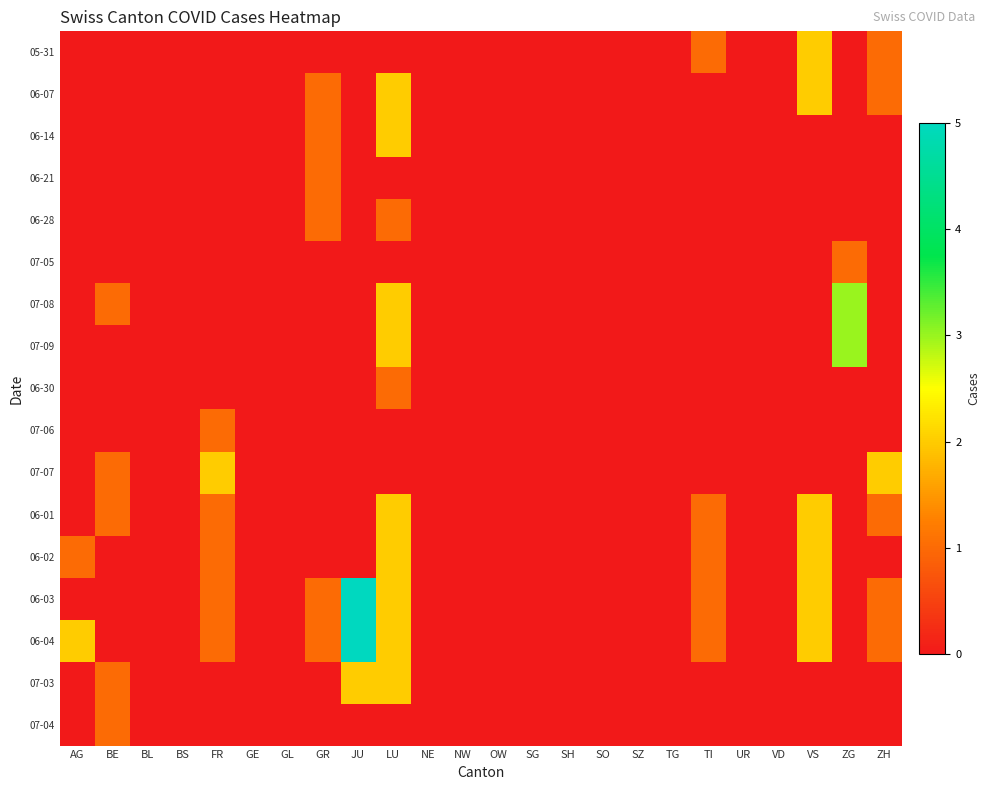

Reading left to right, what are all the values shown in this chart?

05-31: AG=0	BE=0	BL=0	BS=0	FR=0	GE=0	GL=0	GR=0	JU=0	LU=0	NE=0	NW=0	OW=0	SG=0	SH=0	SO=0	SZ=0	TG=0	TI=1	UR=0	VD=0	VS=2	ZG=0	ZH=1
06-07: AG=0	BE=0	BL=0	BS=0	FR=0	GE=0	GL=0	GR=1	JU=0	LU=2	NE=0	NW=0	OW=0	SG=0	SH=0	SO=0	SZ=0	TG=0	TI=0	UR=0	VD=0	VS=2	ZG=0	ZH=1
06-14: AG=0	BE=0	BL=0	BS=0	FR=0	GE=0	GL=0	GR=1	JU=0	LU=2	NE=0	NW=0	OW=0	SG=0	SH=0	SO=0	SZ=0	TG=0	TI=0	UR=0	VD=0	VS=0	ZG=0	ZH=0
06-21: AG=0	BE=0	BL=0	BS=0	FR=0	GE=0	GL=0	GR=1	JU=0	LU=0	NE=0	NW=0	OW=0	SG=0	SH=0	SO=0	SZ=0	TG=0	TI=0	UR=0	VD=0	VS=0	ZG=0	ZH=0
06-28: AG=0	BE=0	BL=0	BS=0	FR=0	GE=0	GL=0	GR=1	JU=0	LU=1	NE=0	NW=0	OW=0	SG=0	SH=0	SO=0	SZ=0	TG=0	TI=0	UR=0	VD=0	VS=0	ZG=0	ZH=0
07-05: AG=0	BE=0	BL=0	BS=0	FR=0	GE=0	GL=0	GR=0	JU=0	LU=0	NE=0	NW=0	OW=0	SG=0	SH=0	SO=0	SZ=0	TG=0	TI=0	UR=0	VD=0	VS=0	ZG=1	ZH=0
07-08: AG=0	BE=1	BL=0	BS=0	FR=0	GE=0	GL=0	GR=0	JU=0	LU=2	NE=0	NW=0	OW=0	SG=0	SH=0	SO=0	SZ=0	TG=0	TI=0	UR=0	VD=0	VS=0	ZG=3	ZH=0
07-09: AG=0	BE=0	BL=0	BS=0	FR=0	GE=0	GL=0	GR=0	JU=0	LU=2	NE=0	NW=0	OW=0	SG=0	SH=0	SO=0	SZ=0	TG=0	TI=0	UR=0	VD=0	VS=0	ZG=3	ZH=0
06-30: AG=0	BE=0	BL=0	BS=0	FR=0	GE=0	GL=0	GR=0	JU=0	LU=1	NE=0	NW=0	OW=0	SG=0	SH=0	SO=0	SZ=0	TG=0	TI=0	UR=0	VD=0	VS=0	ZG=0	ZH=0
07-06: AG=0	BE=0	BL=0	BS=0	FR=1	GE=0	GL=0	GR=0	JU=0	LU=0	NE=0	NW=0	OW=0	SG=0	SH=0	SO=0	SZ=0	TG=0	TI=0	UR=0	VD=0	VS=0	ZG=0	ZH=0
07-07: AG=0	BE=1	BL=0	BS=0	FR=2	GE=0	GL=0	GR=0	JU=0	LU=0	NE=0	NW=0	OW=0	SG=0	SH=0	SO=0	SZ=0	TG=0	TI=0	UR=0	VD=0	VS=0	ZG=0	ZH=2
06-01: AG=0	BE=1	BL=0	BS=0	FR=1	GE=0	GL=0	GR=0	JU=0	LU=2	NE=0	NW=0	OW=0	SG=0	SH=0	SO=0	SZ=0	TG=0	TI=1	UR=0	VD=0	VS=2	ZG=0	ZH=1
06-02: AG=1	BE=0	BL=0	BS=0	FR=1	GE=0	GL=0	GR=0	JU=0	LU=2	NE=0	NW=0	OW=0	SG=0	SH=0	SO=0	SZ=0	TG=0	TI=1	UR=0	VD=0	VS=2	ZG=0	ZH=0
06-03: AG=0	BE=0	BL=0	BS=0	FR=1	GE=0	GL=0	GR=1	JU=5	LU=2	NE=0	NW=0	OW=0	SG=0	SH=0	SO=0	SZ=0	TG=0	TI=1	UR=0	VD=0	VS=2	ZG=0	ZH=1
06-04: AG=2	BE=0	BL=0	BS=0	FR=1	GE=0	GL=0	GR=1	JU=5	LU=2	NE=0	NW=0	OW=0	SG=0	SH=0	SO=0	SZ=0	TG=0	TI=1	UR=0	VD=0	VS=2	ZG=0	ZH=1
07-03: AG=0	BE=1	BL=0	BS=0	FR=0	GE=0	GL=0	GR=0	JU=2	LU=2	NE=0	NW=0	OW=0	SG=0	SH=0	SO=0	SZ=0	TG=0	TI=0	UR=0	VD=0	VS=0	ZG=0	ZH=0
07-04: AG=0	BE=1	BL=0	BS=0	FR=0	GE=0	GL=0	GR=0	JU=0	LU=0	NE=0	NW=0	OW=0	SG=0	SH=0	SO=0	SZ=0	TG=0	TI=0	UR=0	VD=0	VS=0	ZG=0	ZH=0